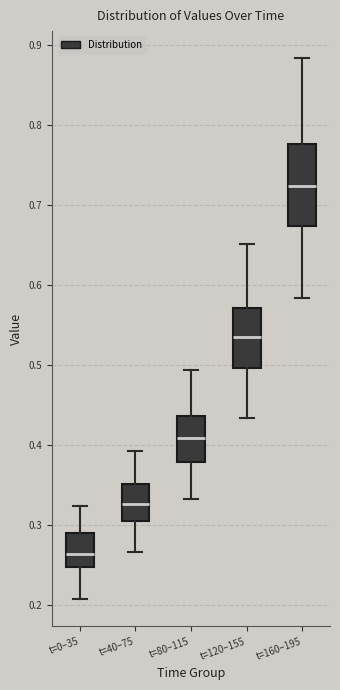

Reading left to right, transcribe this box plot: for each box, give where its median line is, the range the box spans, and where its two whiskers end, as read against the y-axis. The values are not printed on the chart, so give them approximately, as read against the axis.

t=0–35: median 0.26, box 0.25 to 0.29, whiskers 0.21 to 0.32
t=40–75: median 0.33, box 0.30 to 0.35, whiskers 0.27 to 0.39
t=80–115: median 0.41, box 0.38 to 0.44, whiskers 0.33 to 0.49
t=120–155: median 0.54, box 0.50 to 0.57, whiskers 0.43 to 0.65
t=160–195: median 0.72, box 0.67 to 0.78, whiskers 0.58 to 0.88